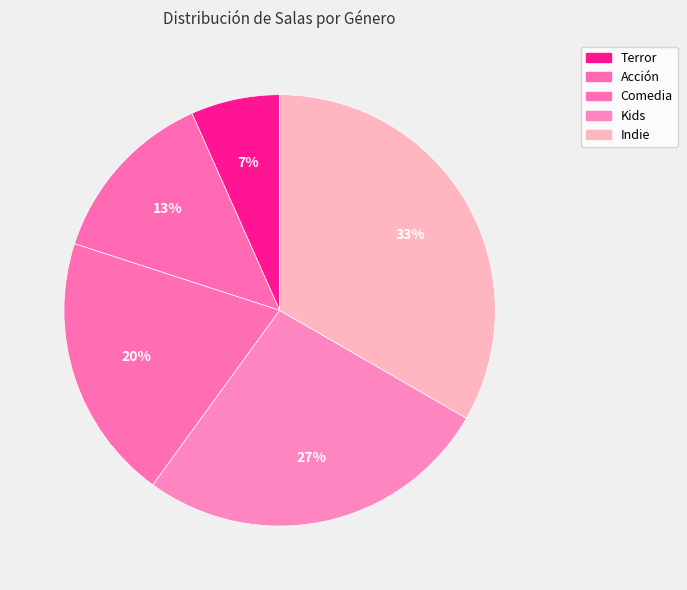

Does any single category account for the majority?

No